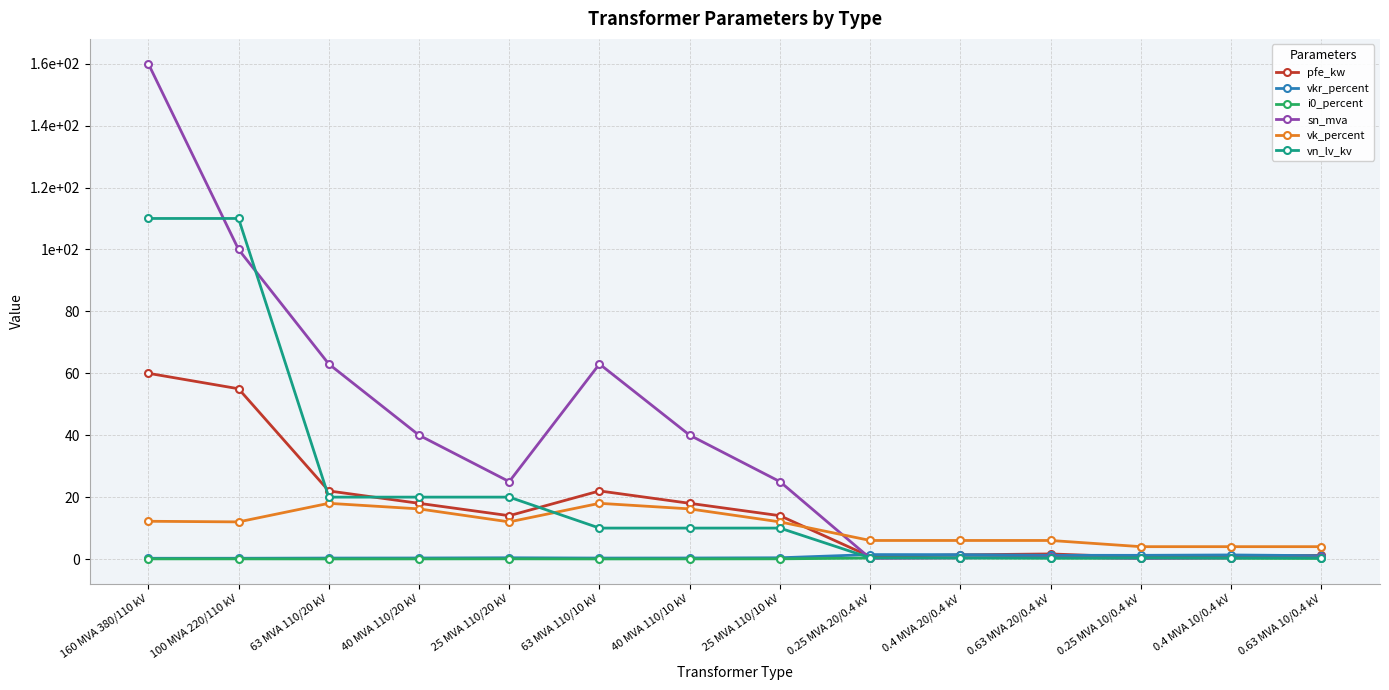

Where do vk_percent and pfe_kw first cross each other?

25 MVA 110/10 kV and 0.25 MVA 20/0.4 kV